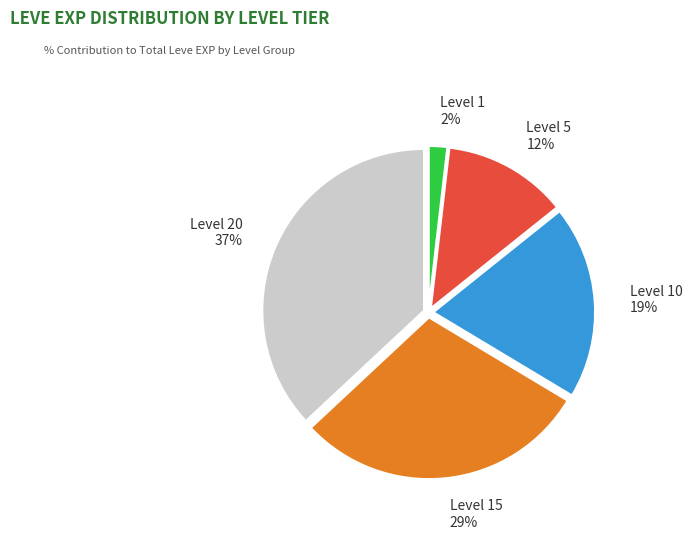

Does any single category account for the majority?

No